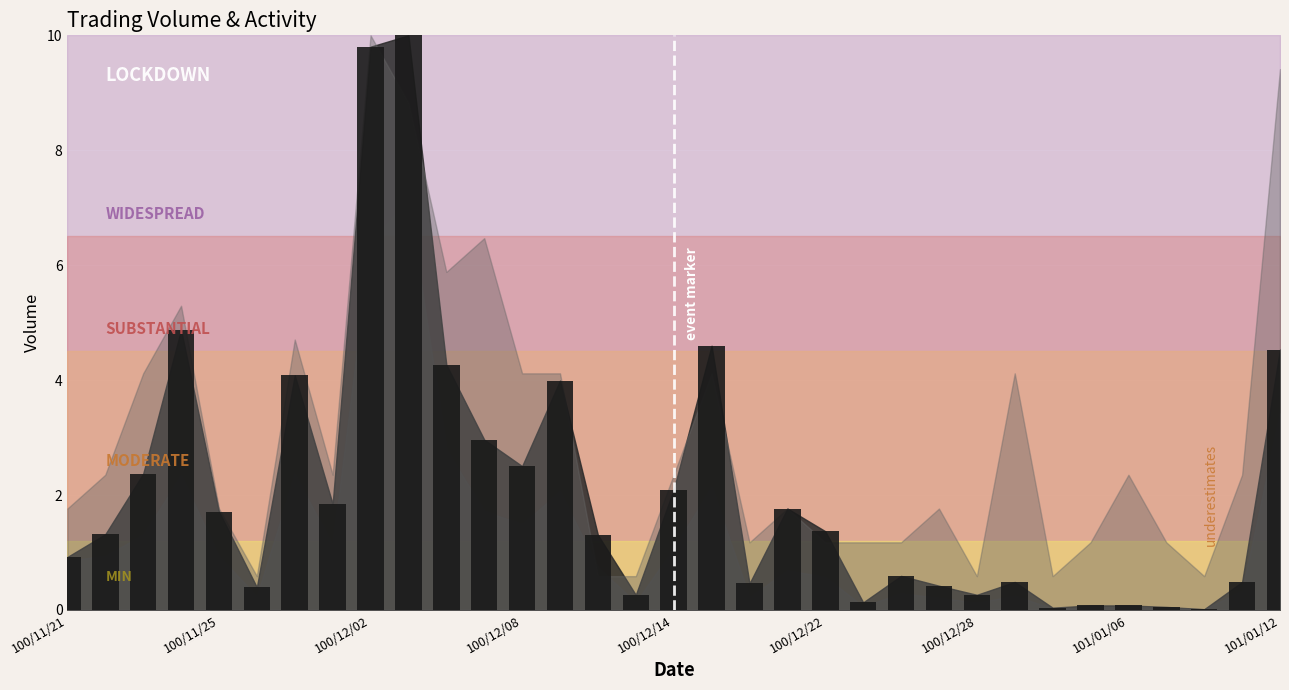

What is the greatest value displayed?

10.0